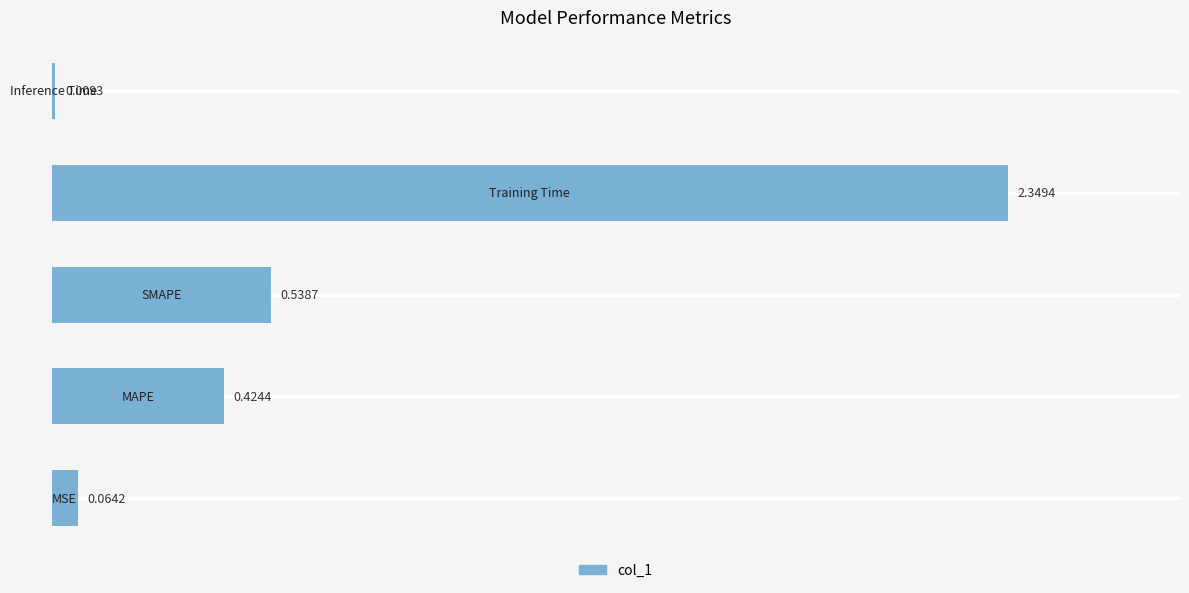

What is the average value?

0.7